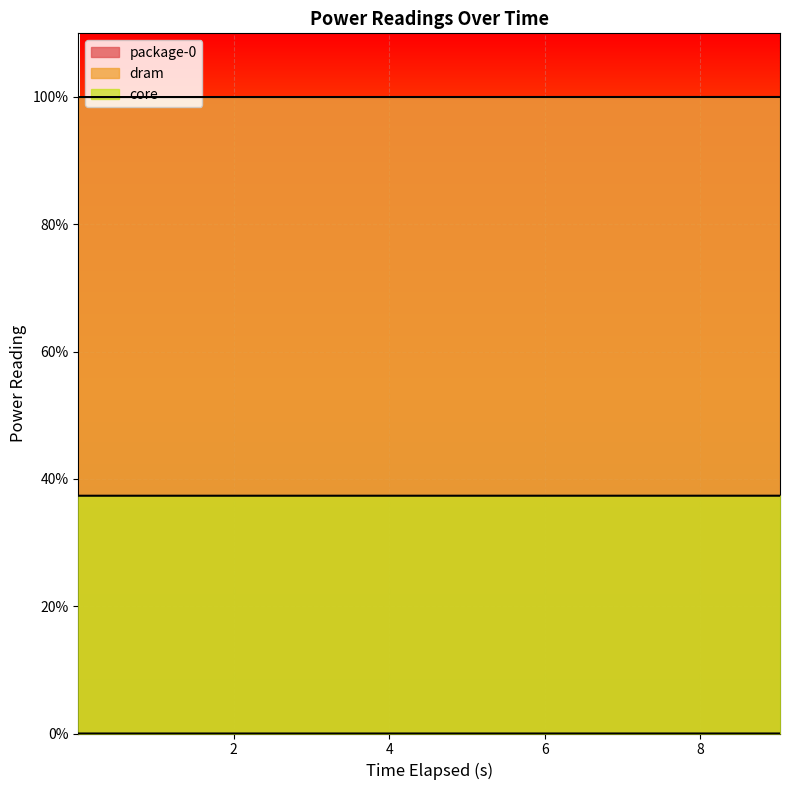

Reading left to right, extract all data points from this chart.

package-0: 0.001749868=100.0	1.004268725=100.0	2.007109084=100.0	3.009945348=100.0	4.012703992=100.0	5.015478274=100.0	6.017912052=100.0	7.020565438=100.0	8.023323239=100.0	9.025965708=100.0
dram: 0.001749868=0.0	1.004268725=0.0	2.007109084=0.0	3.009945348=0.0	4.012703992=0.0	5.015478274=0.0	6.017912052=0.0	7.020565438=0.0	8.023323239=0.0	9.025965708=0.0
core: 0.001749868=37.4	1.004268725=37.4	2.007109084=37.4	3.009945348=37.4	4.012703992=37.4	5.015478274=37.4	6.017912052=37.4	7.020565438=37.4	8.023323239=37.4	9.025965708=37.4